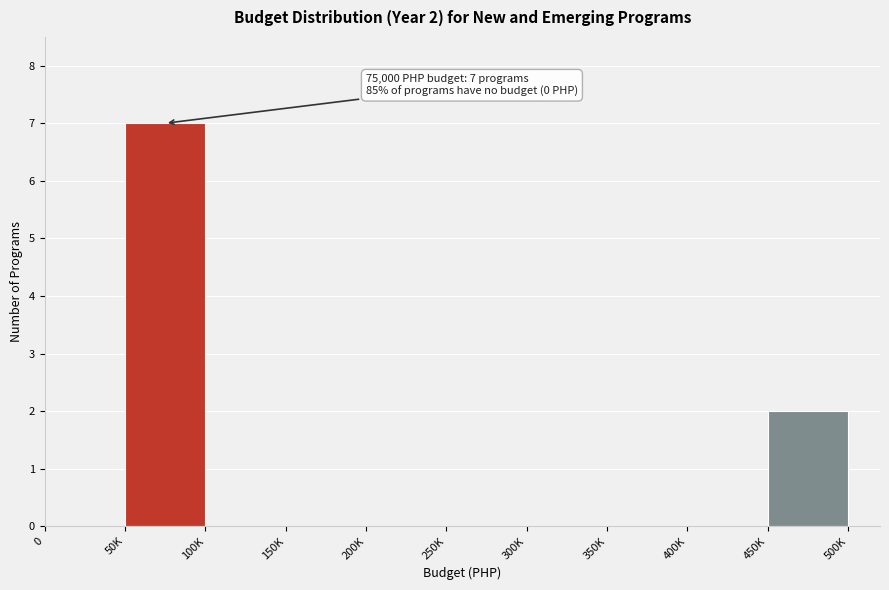

Reading right to left, transcribe all the data shown in this chart.

450K=2	400K=0	350K=0	300K=0	250K=0	200K=0	150K=0	100K=0	50K=7	0=0